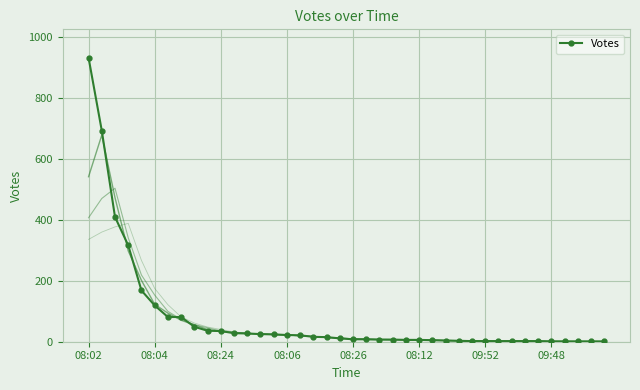

What is the difference between the maximum and second lowest values?

930